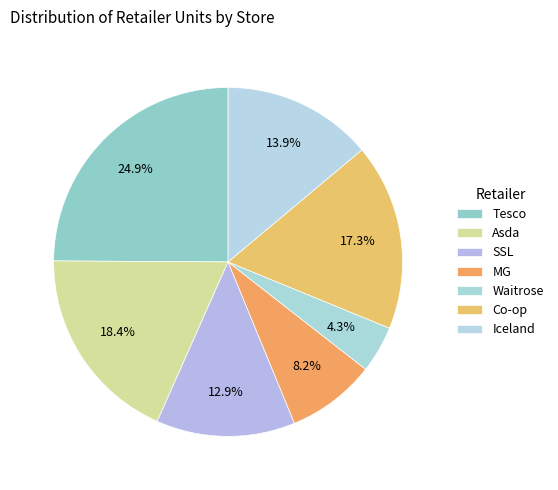

Count the number of slices in the pie.

7